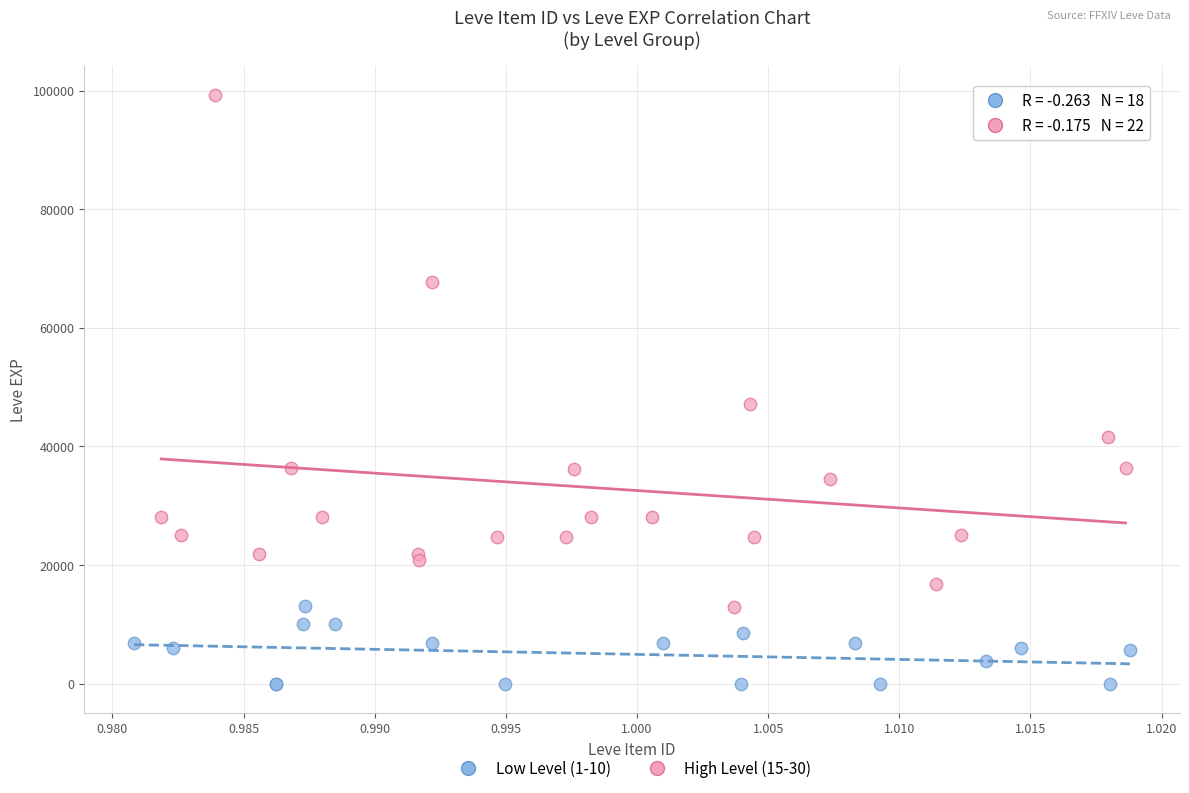

Which series has the widest spread of Y values?

High Level (15-30)